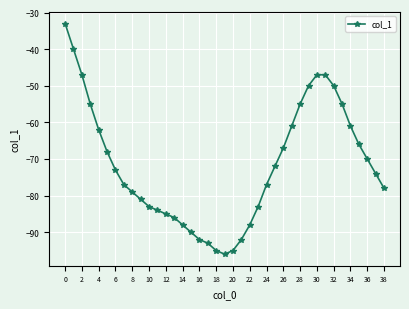

What is the value of the 9th point from the left?

-79